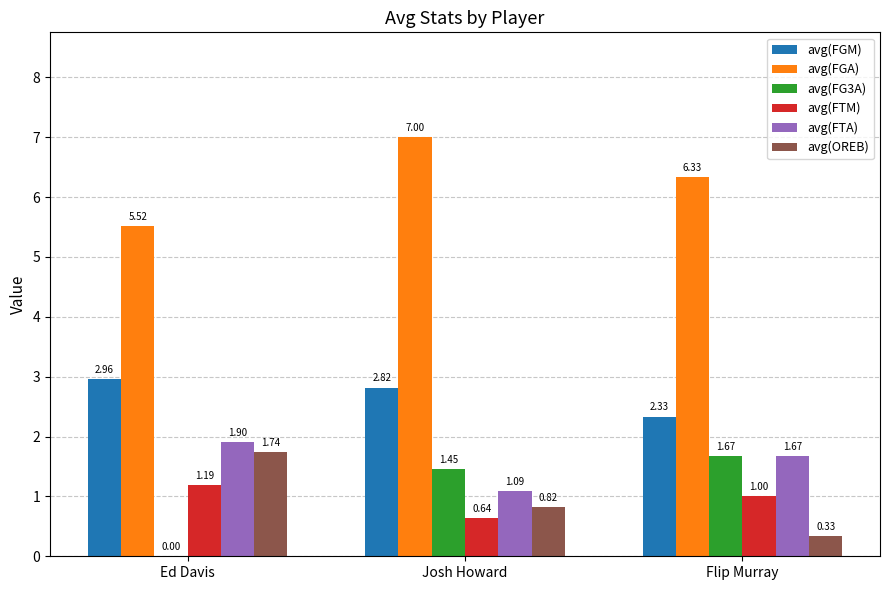

What is the sum of all avg(FGM) values?

8.1